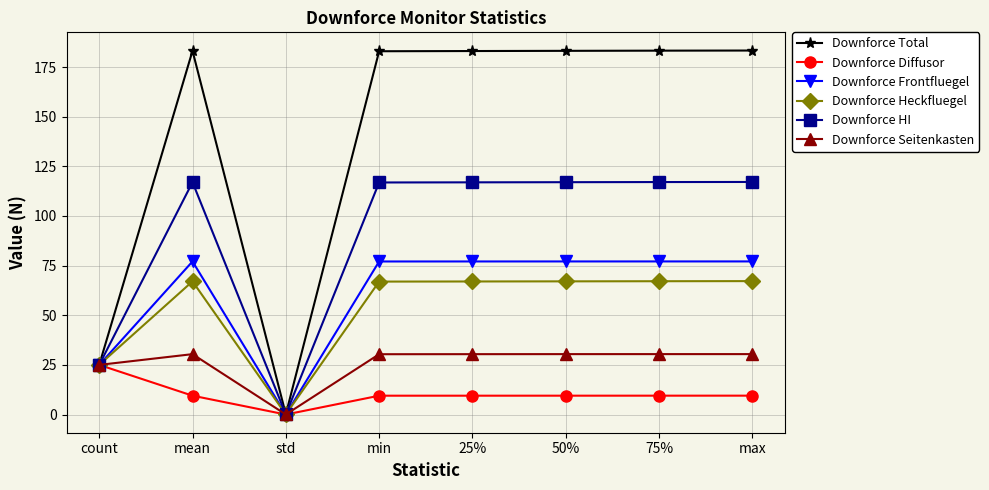

Where is the first local minimum for Downforce Diffusor?

std